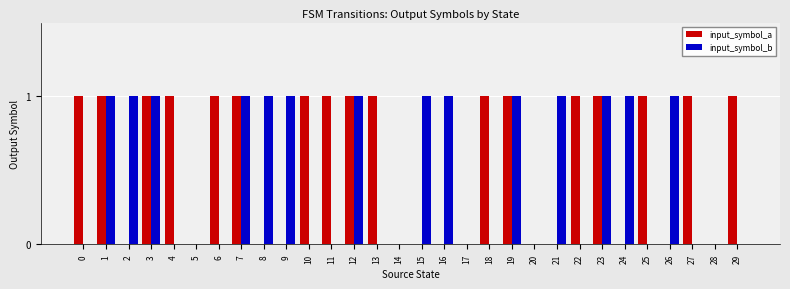

How many groups of bars are there?

30